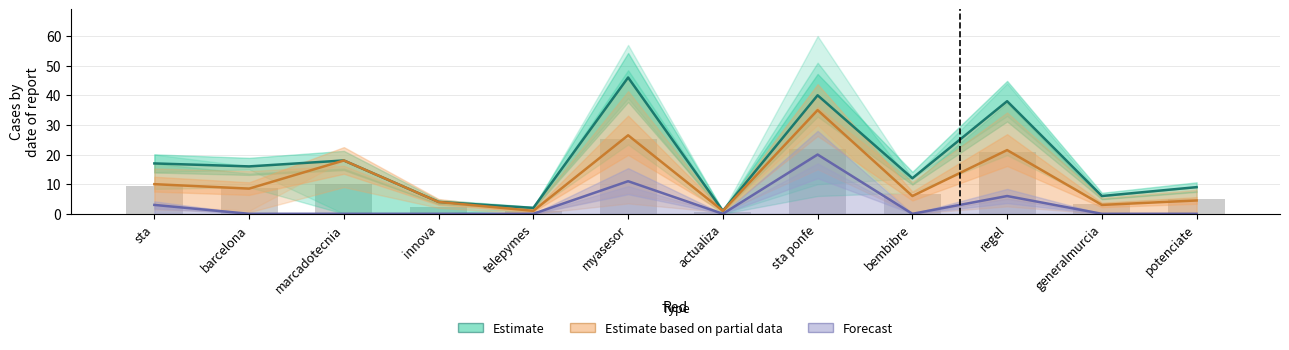

What are all the series names shown in the legend?

Estimate, Estimate based on partial data, Forecast